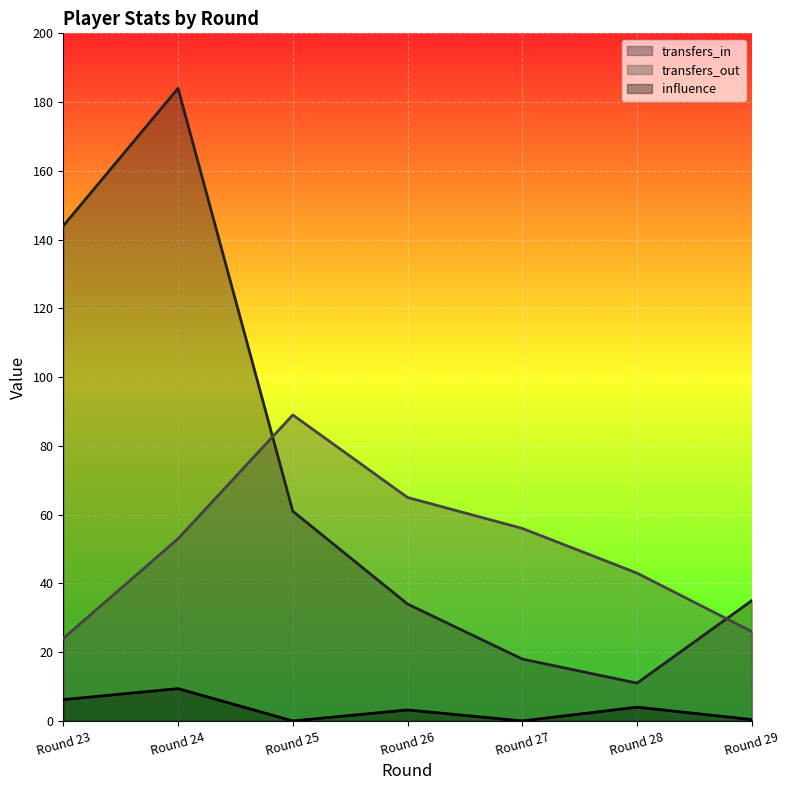

What is the sum of the transfers_in values at Round 27 and Round 28?

29.0